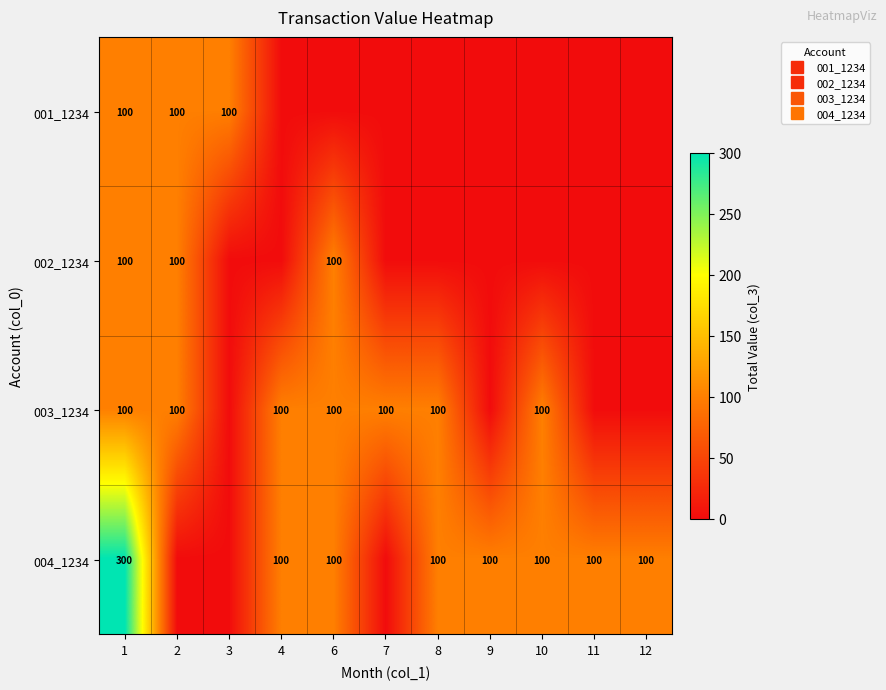

What is the difference between the highest and lowest values at 10?

100